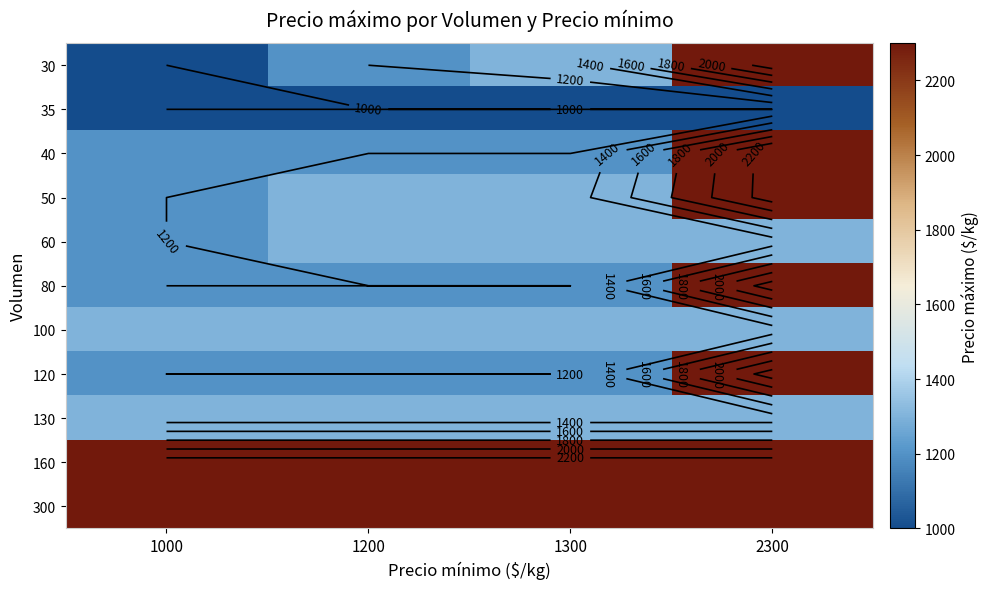

What is the difference between the highest and lowest values at 2300?

1300